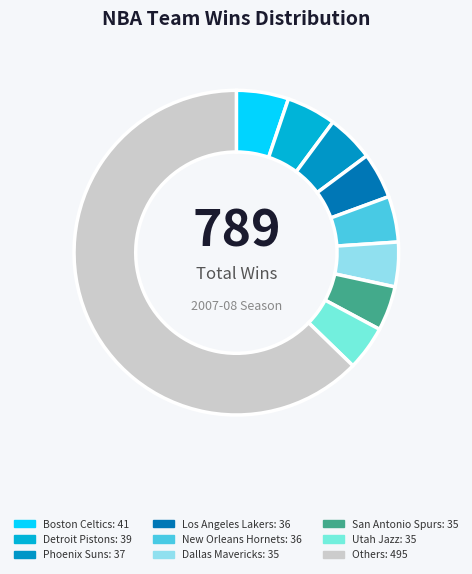

Count the number of slices in the pie.

9